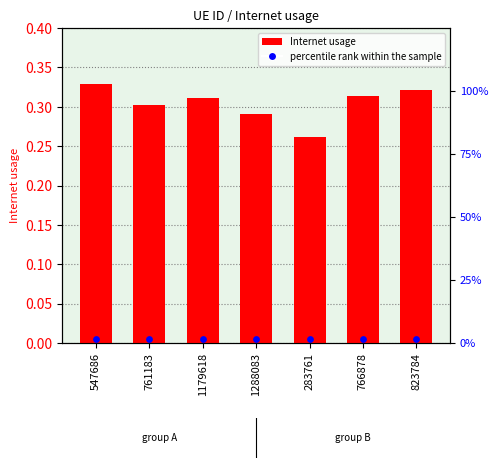

Which has a higher value, 766878 or 823784?

823784